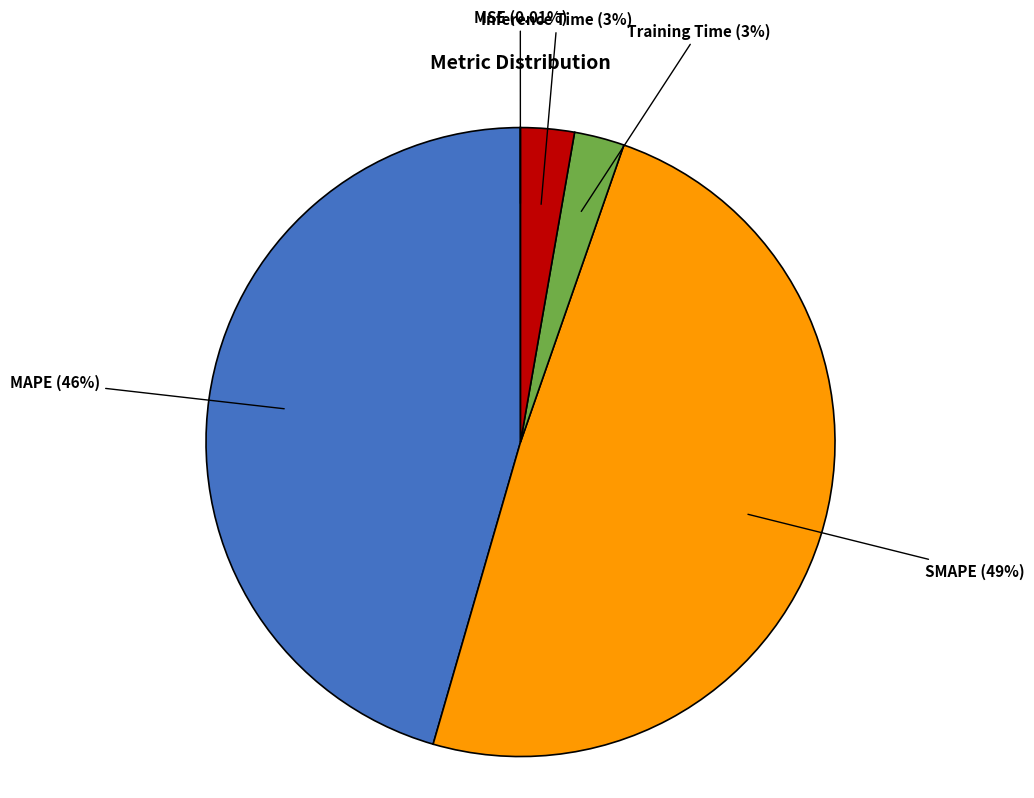

Which category has the biggest portion of the pie?

SMAPE